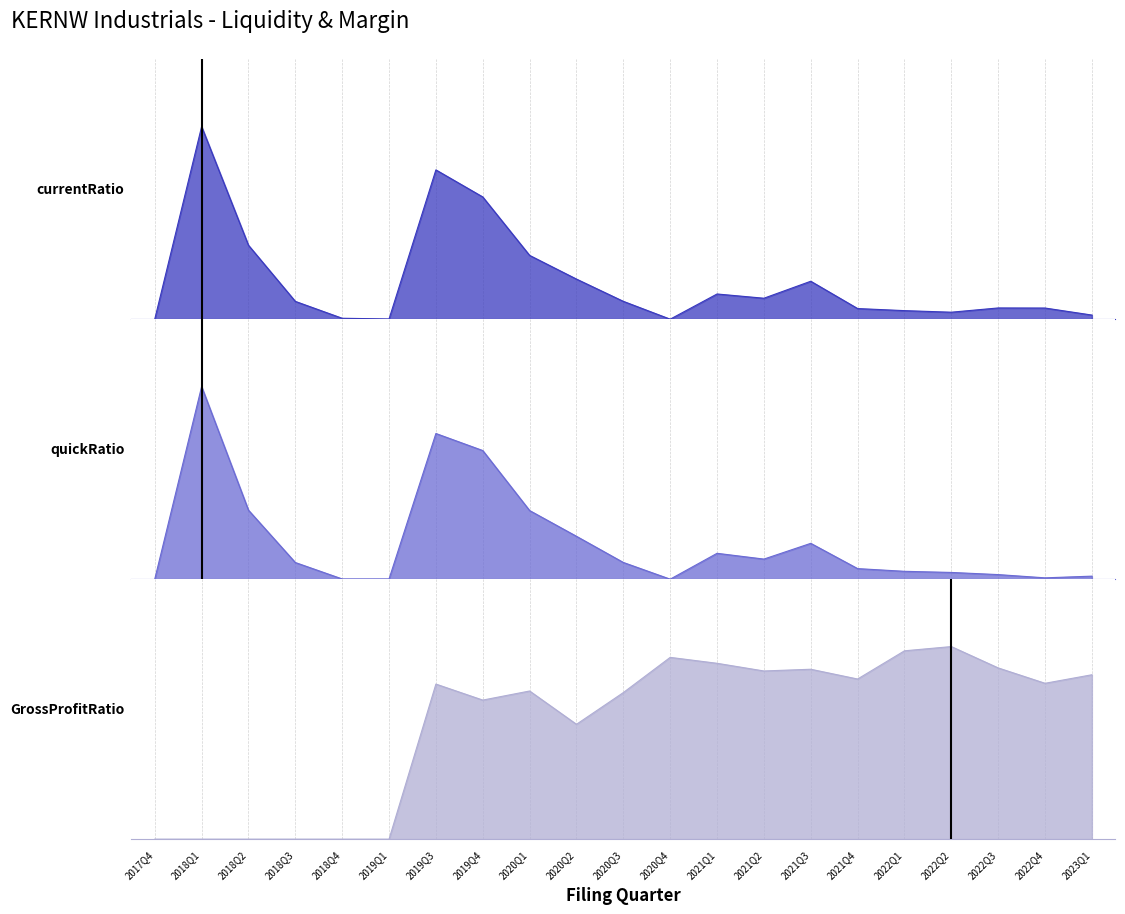

Reading left to right, list all the values displayed in this chart.

currentRatio: 0.0	11.3	4.3	1.0	0.1	0.0	8.8	7.2	3.8	2.4	1.0	0.0	1.5	1.2	2.2	0.6	0.5	0.4	0.7	0.7	0.2
quickRatio: 0.0	9.9	3.5	0.9	0.0	0.0	7.5	6.6	3.5	2.2	0.9	0.0	1.3	1.0	1.8	0.5	0.4	0.3	0.2	0.1	0.2
GrossProfitRatio: 0.0	0.0	0.0	0.0	0.0	0.0	0.6	0.5	0.5	0.4	0.5	0.7	0.6	0.6	0.6	0.6	0.7	0.7	0.6	0.6	0.6